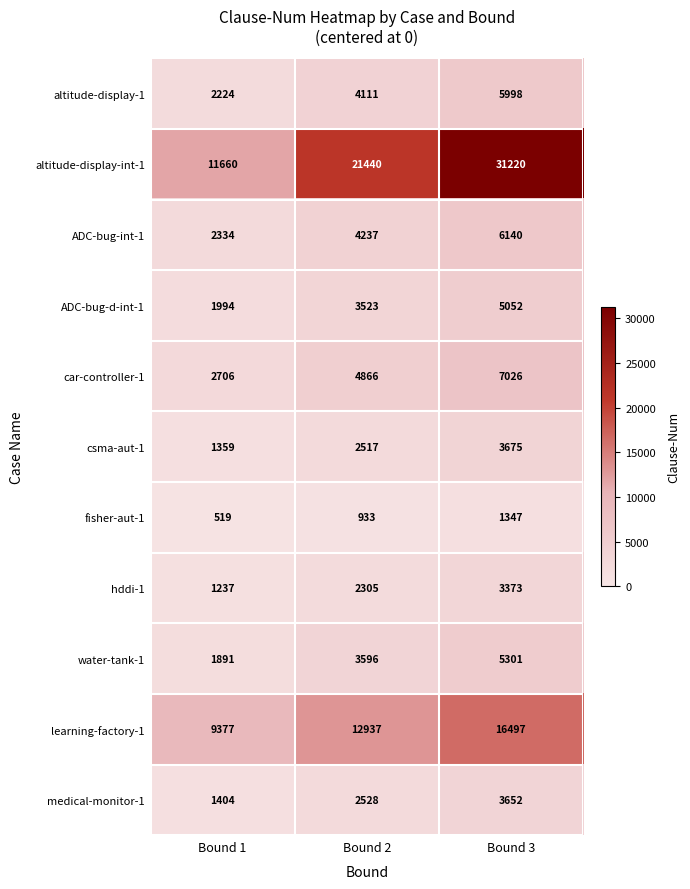

Which series has the largest total across all categories?

altitude-display-int-1